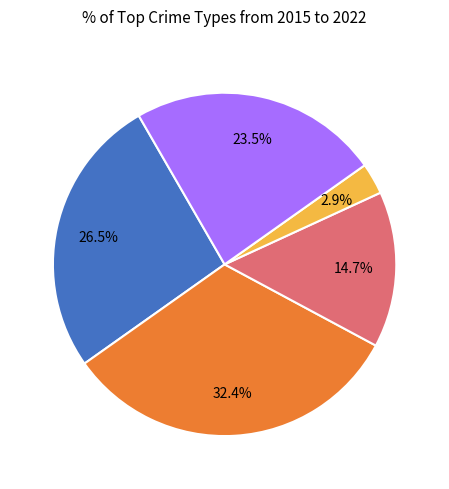

Does any single category account for the majority?

No